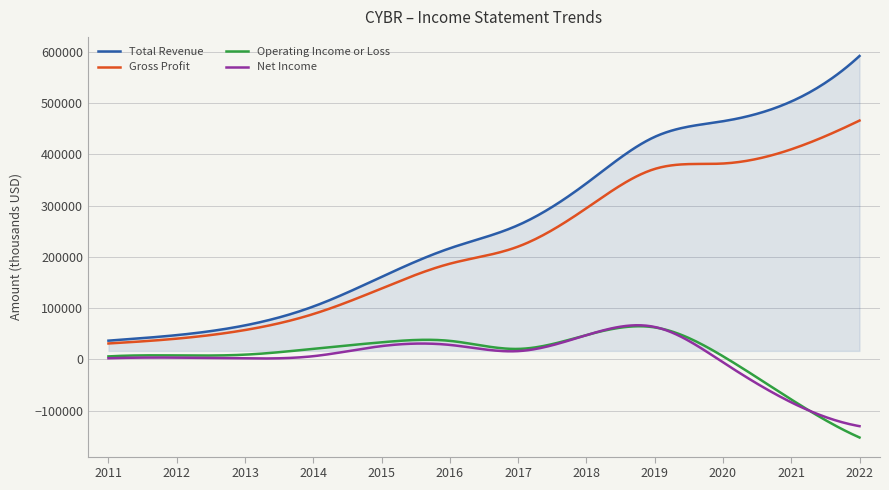

What is the minimum value shown in the chart?

-152500.0